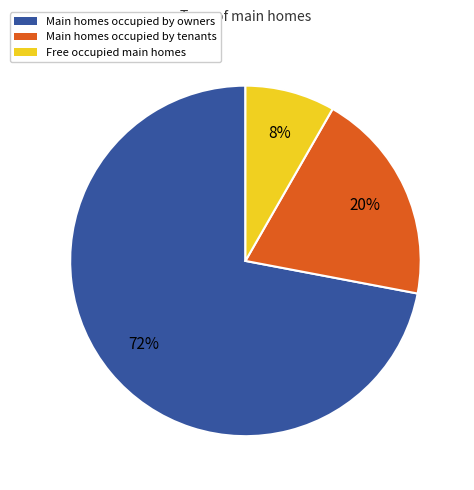

Does any single category account for the majority?

Yes